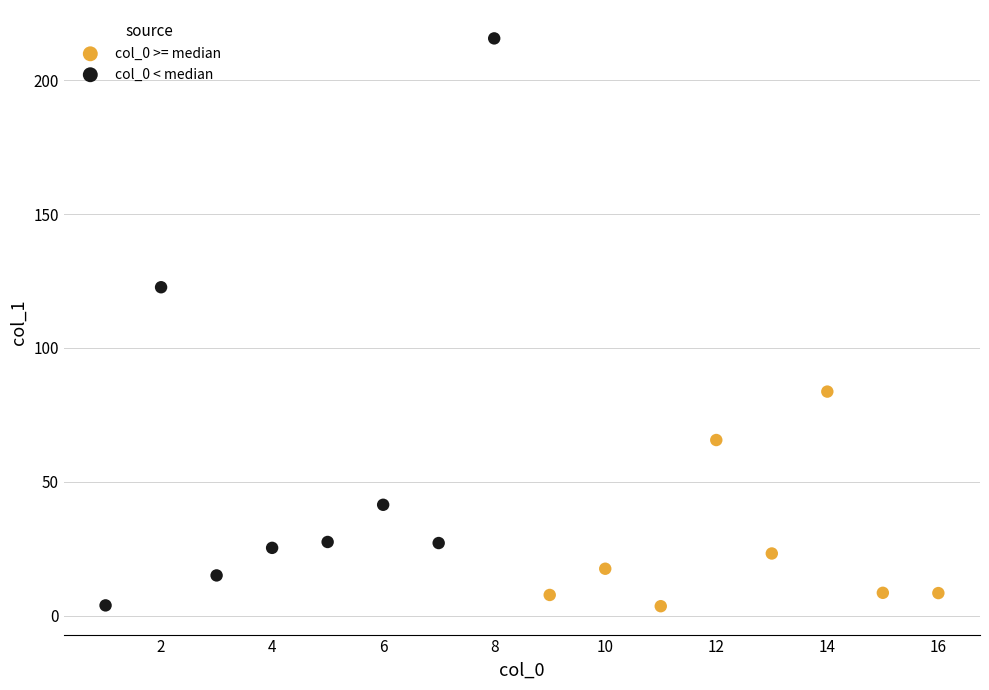

Which series has the largest Y range (max minus min)?

col_0 < median